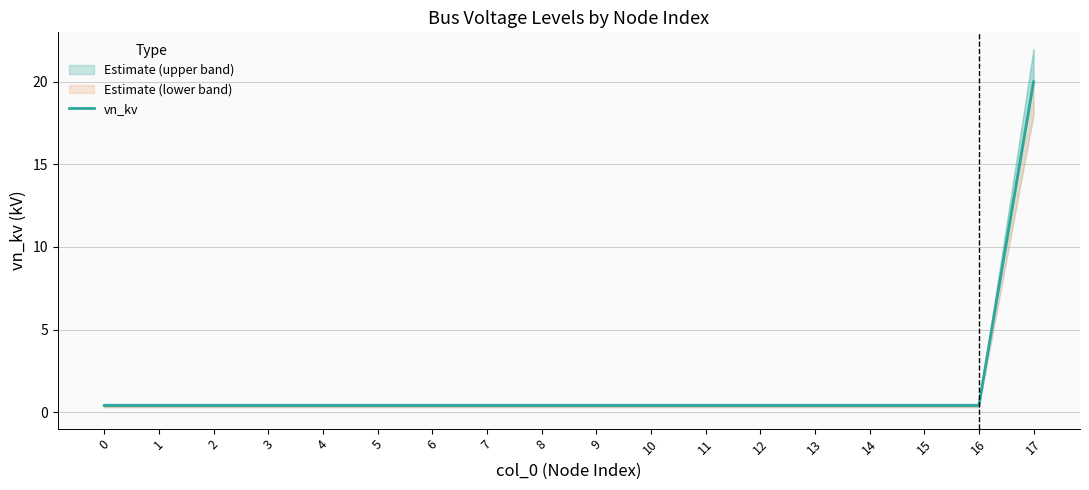

List the labels in order of value, smallest first.

0, 1, 2, 3, 4, 5, 6, 7, 8, 9, 10, 11, 12, 13, 14, 15, 16, 17